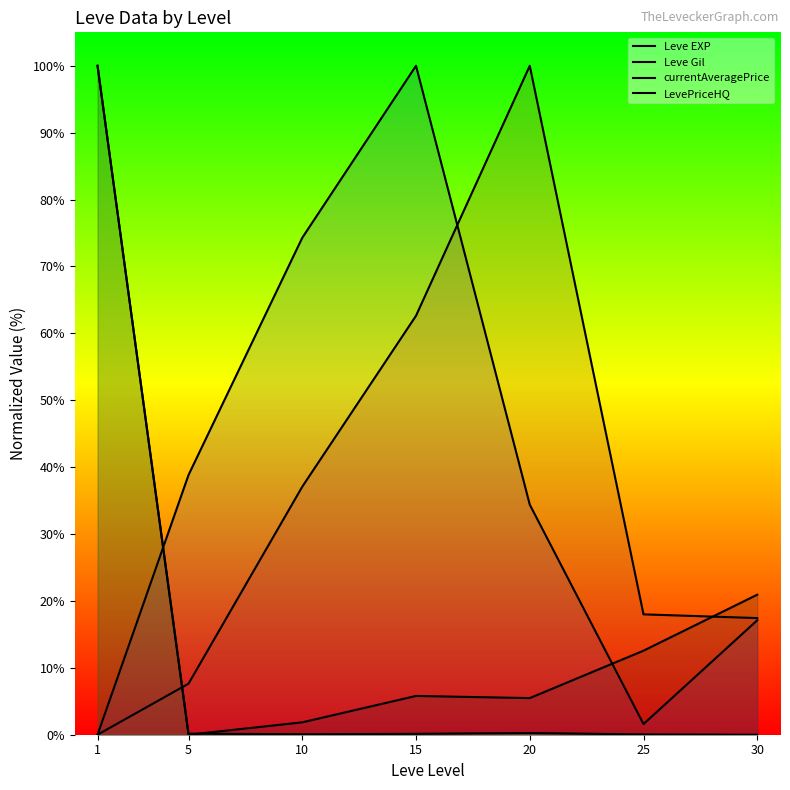

True or false: LevePriceHQ has more than 2 interior local peaks.

False